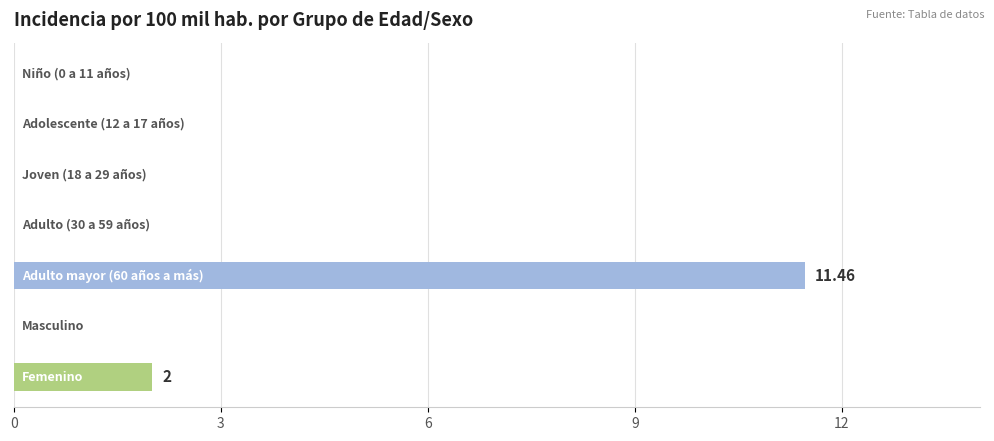

What is the sum of all values?

13.5